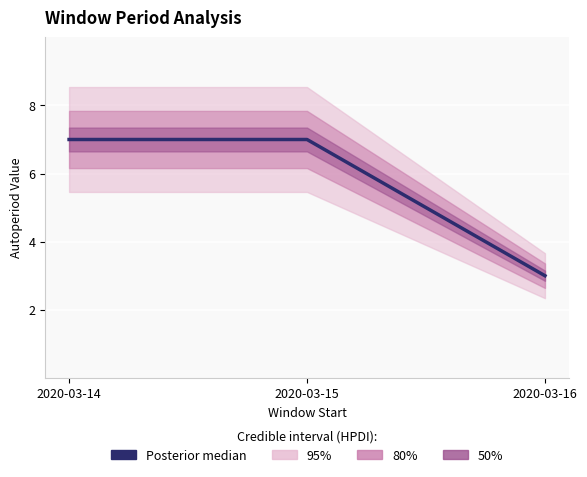

The value at 2020-03-14 is 12. True or false?

False